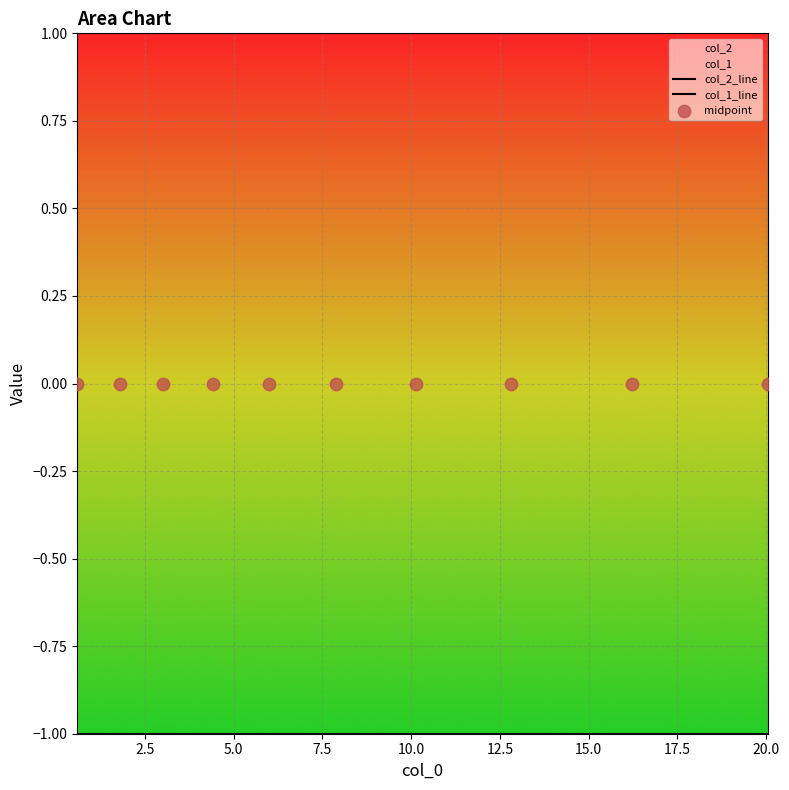

Which series has the largest Y range (max minus min)?

col_2_line